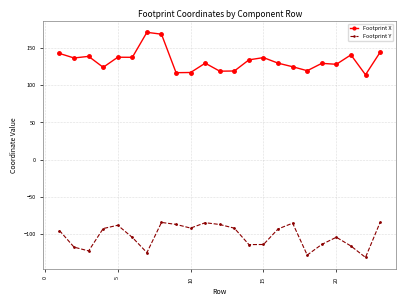

True or false: Footprint Y and Footprint X intersect in this chart.

False